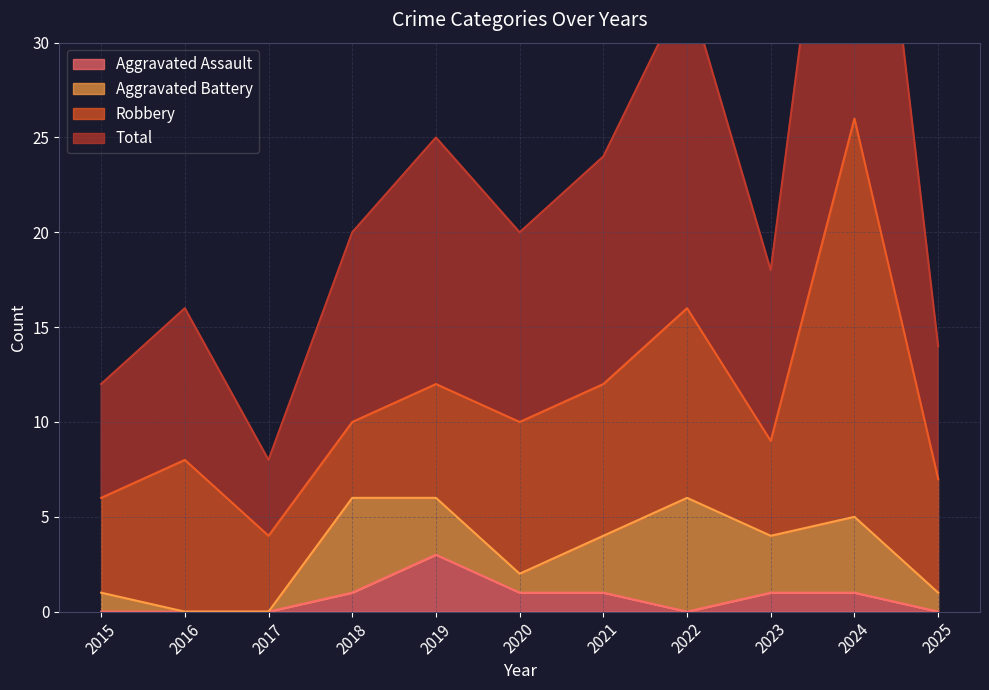

Read the Total value at 2015.

12